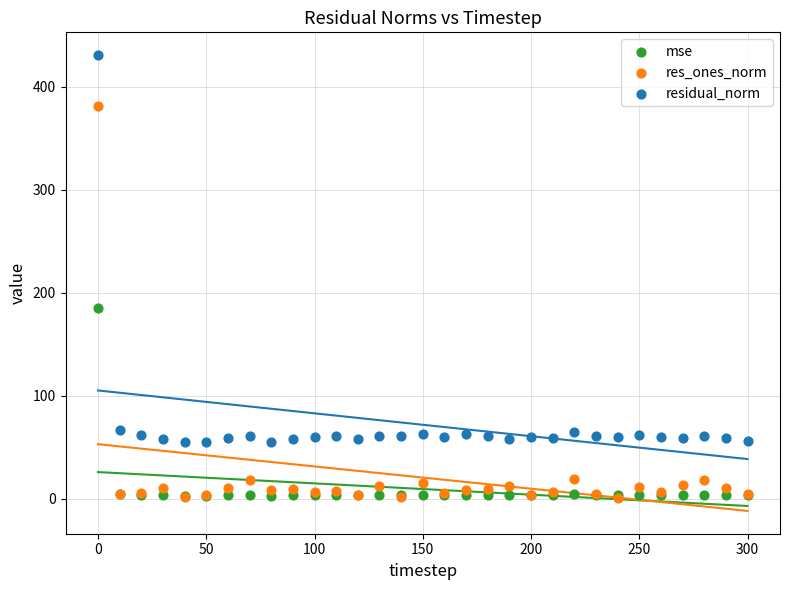

What are all the series names shown in the legend?

mse, res_ones_norm, residual_norm